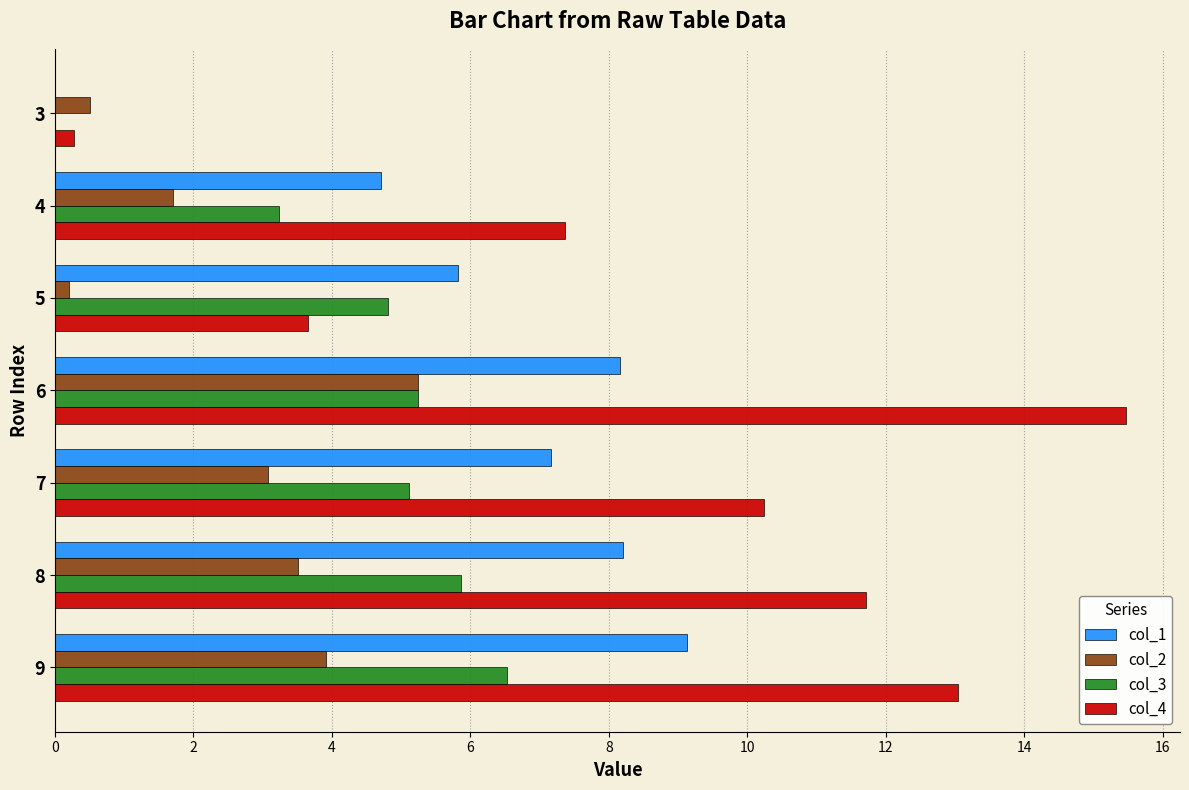

What is the sum of the col_2 values at 8 and 7?

6.6